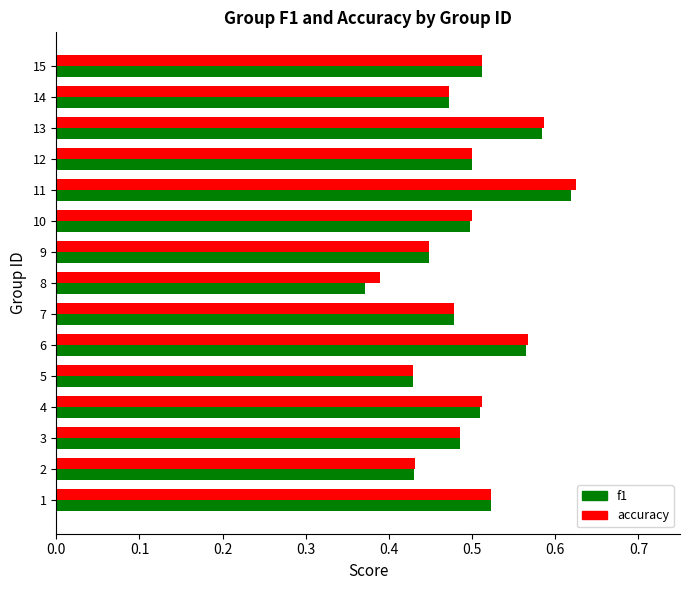

At how many categories does at least one series exceed 0?

15